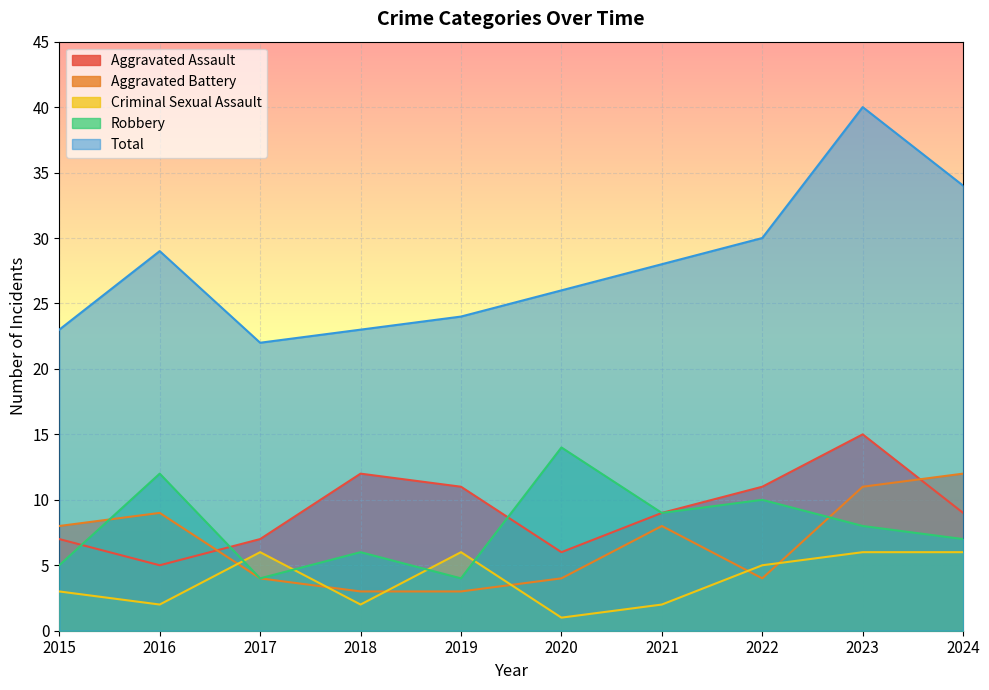

True or false: Aggravated Assault and Total intersect in this chart.

False